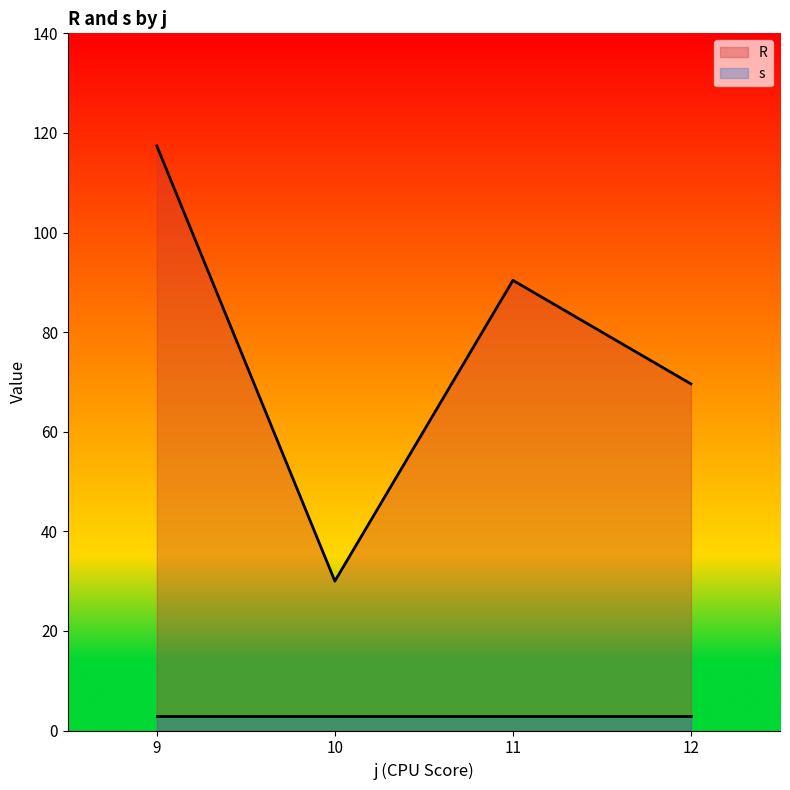

What is the total value across all series at 11?

93.4